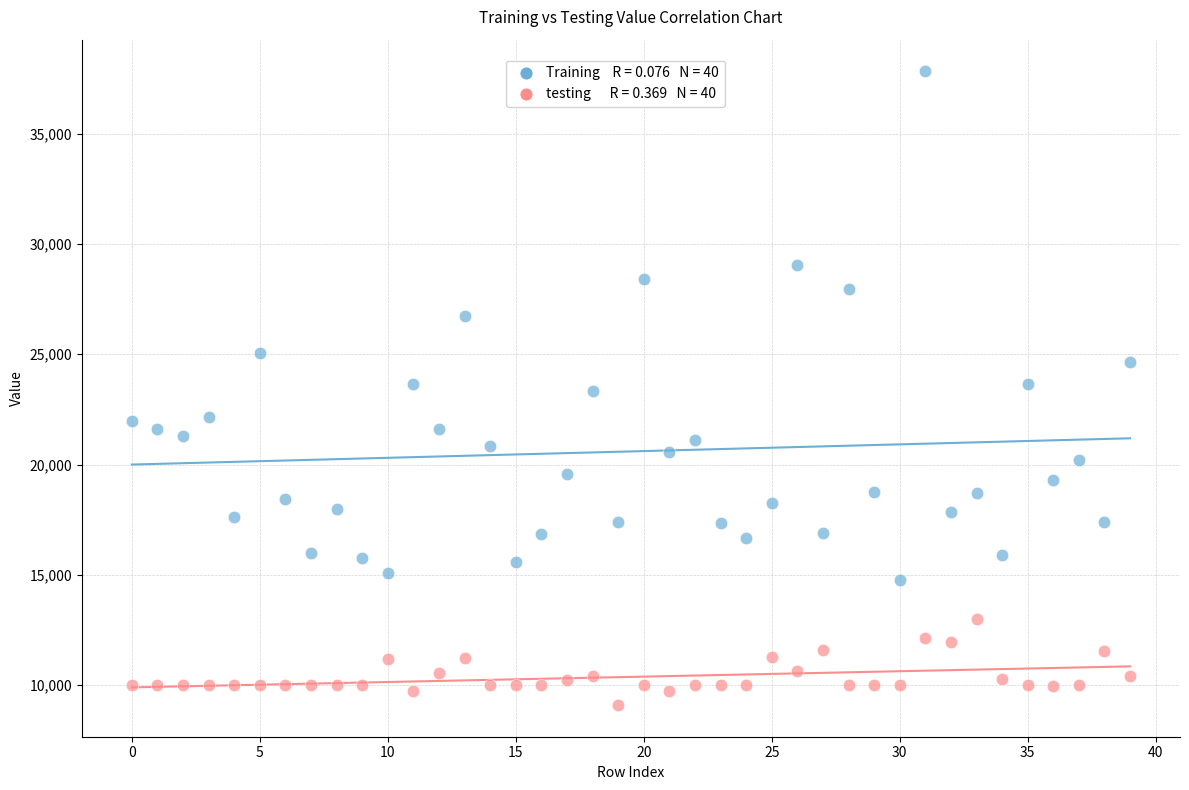

Across all data points, what is the range of Y values (max minus min)?

28727.2